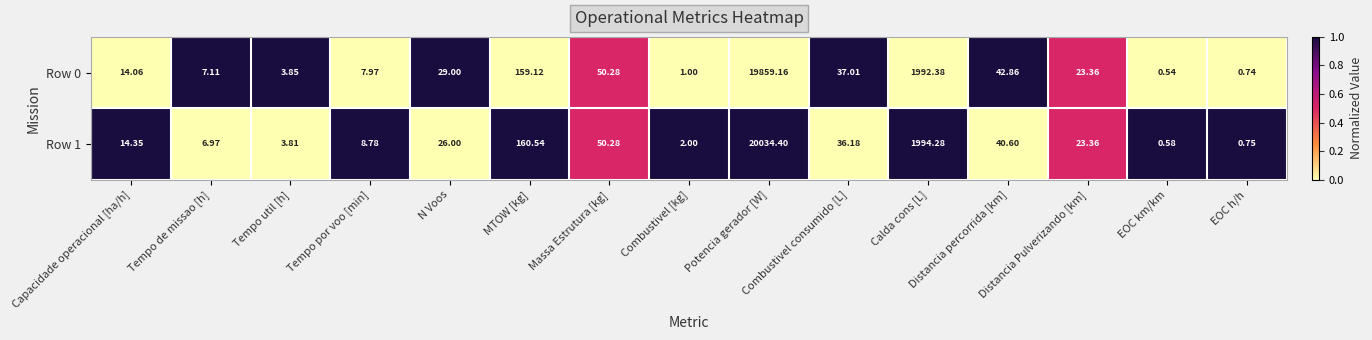

At N Voos, list the series in order from smallest to largest.

Row 1, Row 0